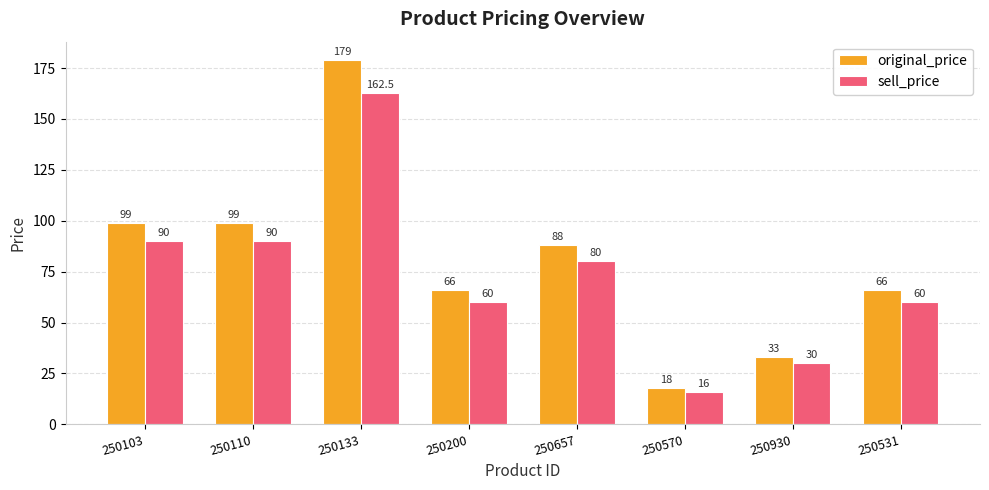

Reading left to right, what are all the values shown in this chart?

original_price: 99.0	99.0	179.0	66.0	88.0	18.0	33.0	66.0
sell_price: 90.0	90.0	162.5	60.0	80.0	16.0	30.0	60.0